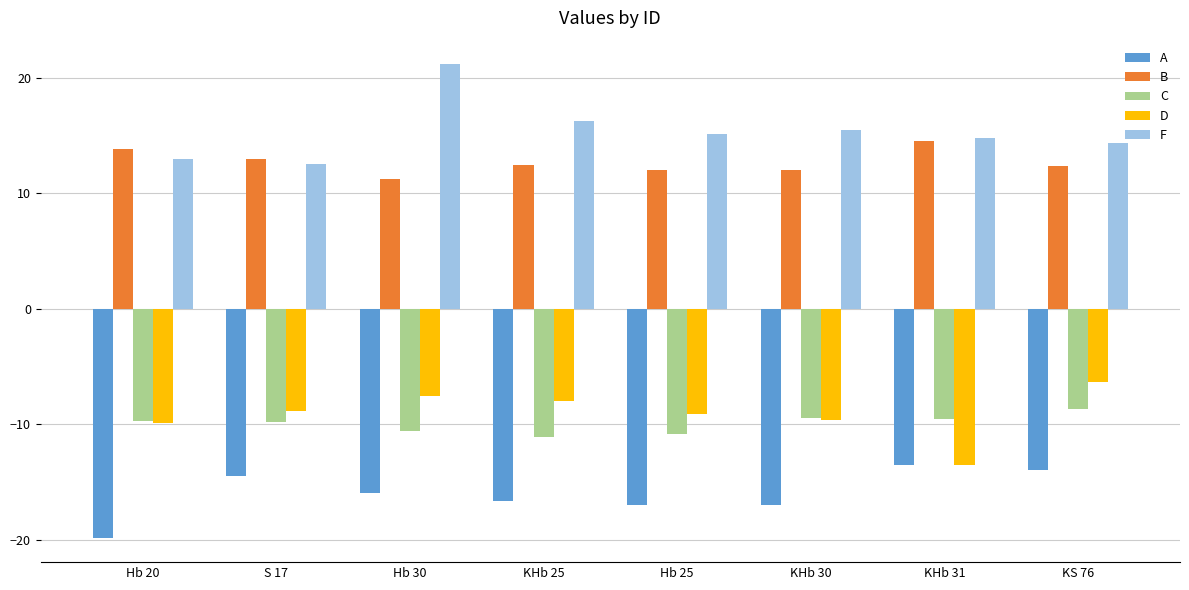

What is the difference between the maximum and minimum values in the C series?

2.4